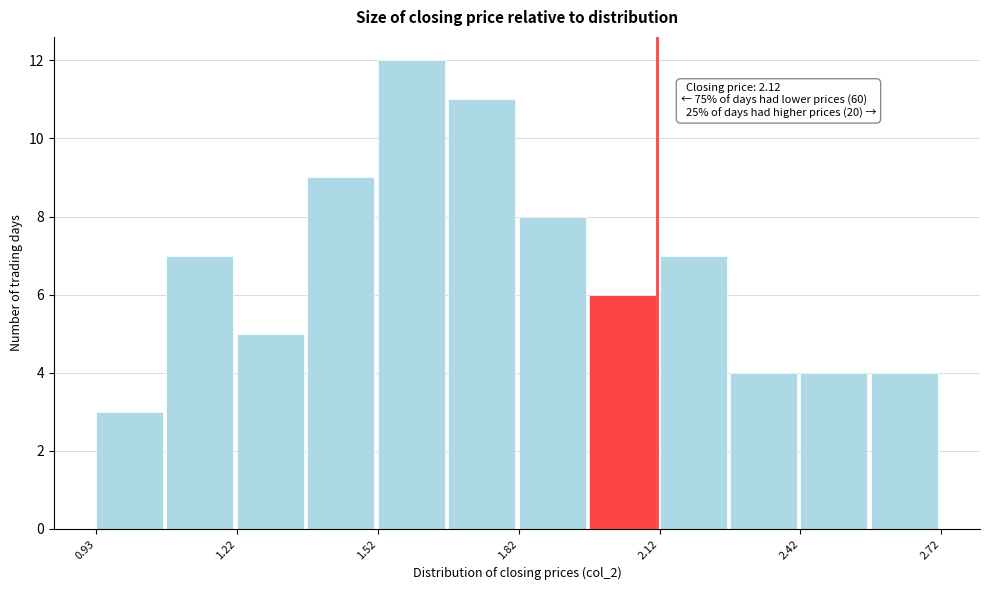

Read against the x-axis, roughly where is the centre of the tallest bar?

1.60